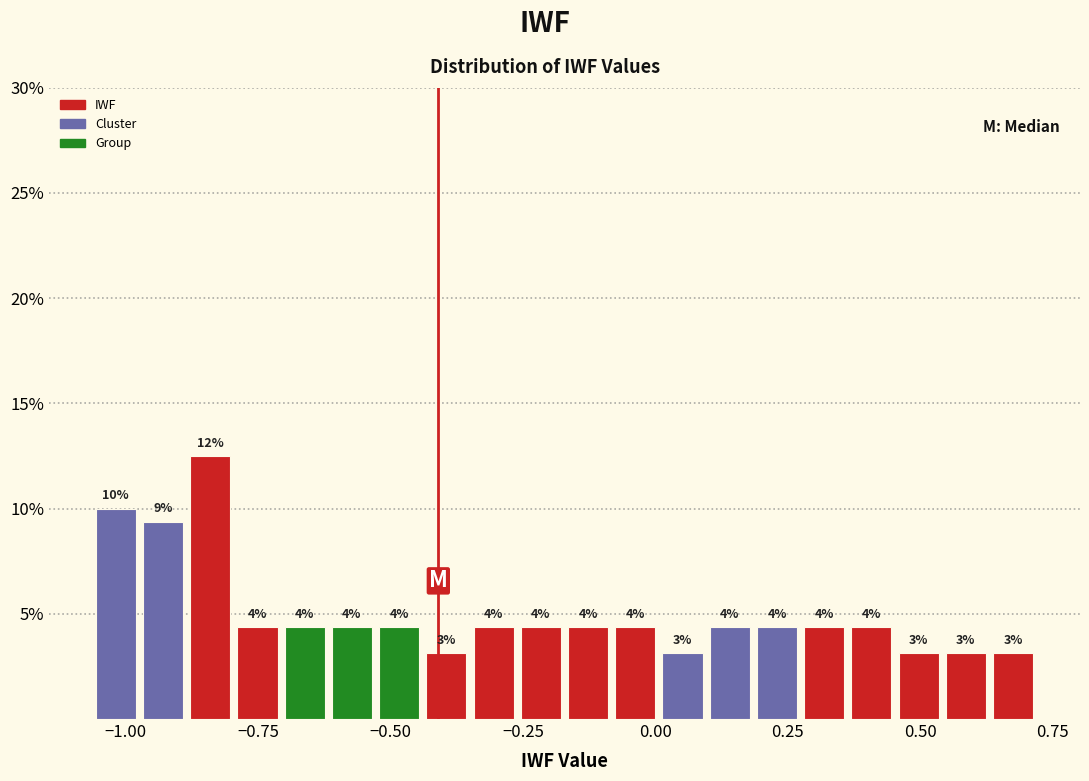

Read against the x-axis, roughly where is the centre of the tallest bar?

-0.85